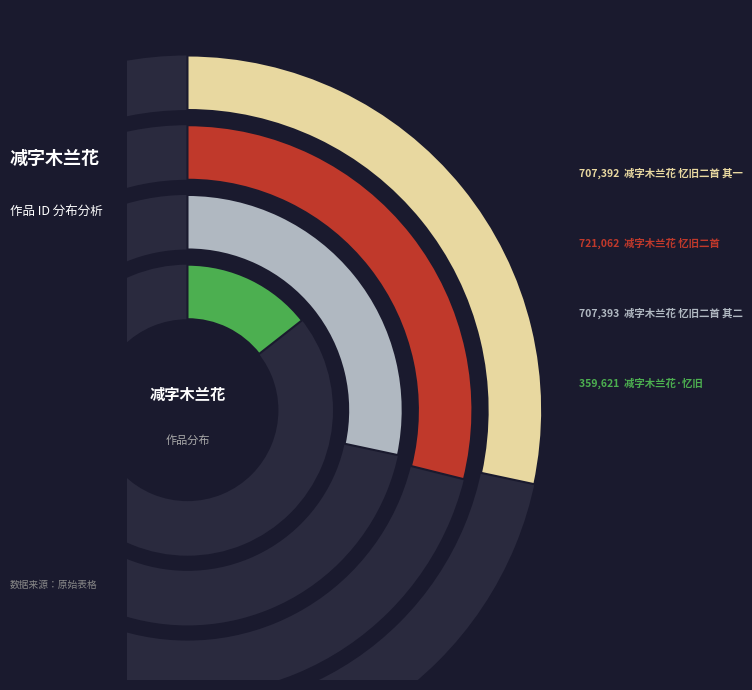

How much of the chart is everything except 减字木兰花 忆旧二首 其二?

71.7%